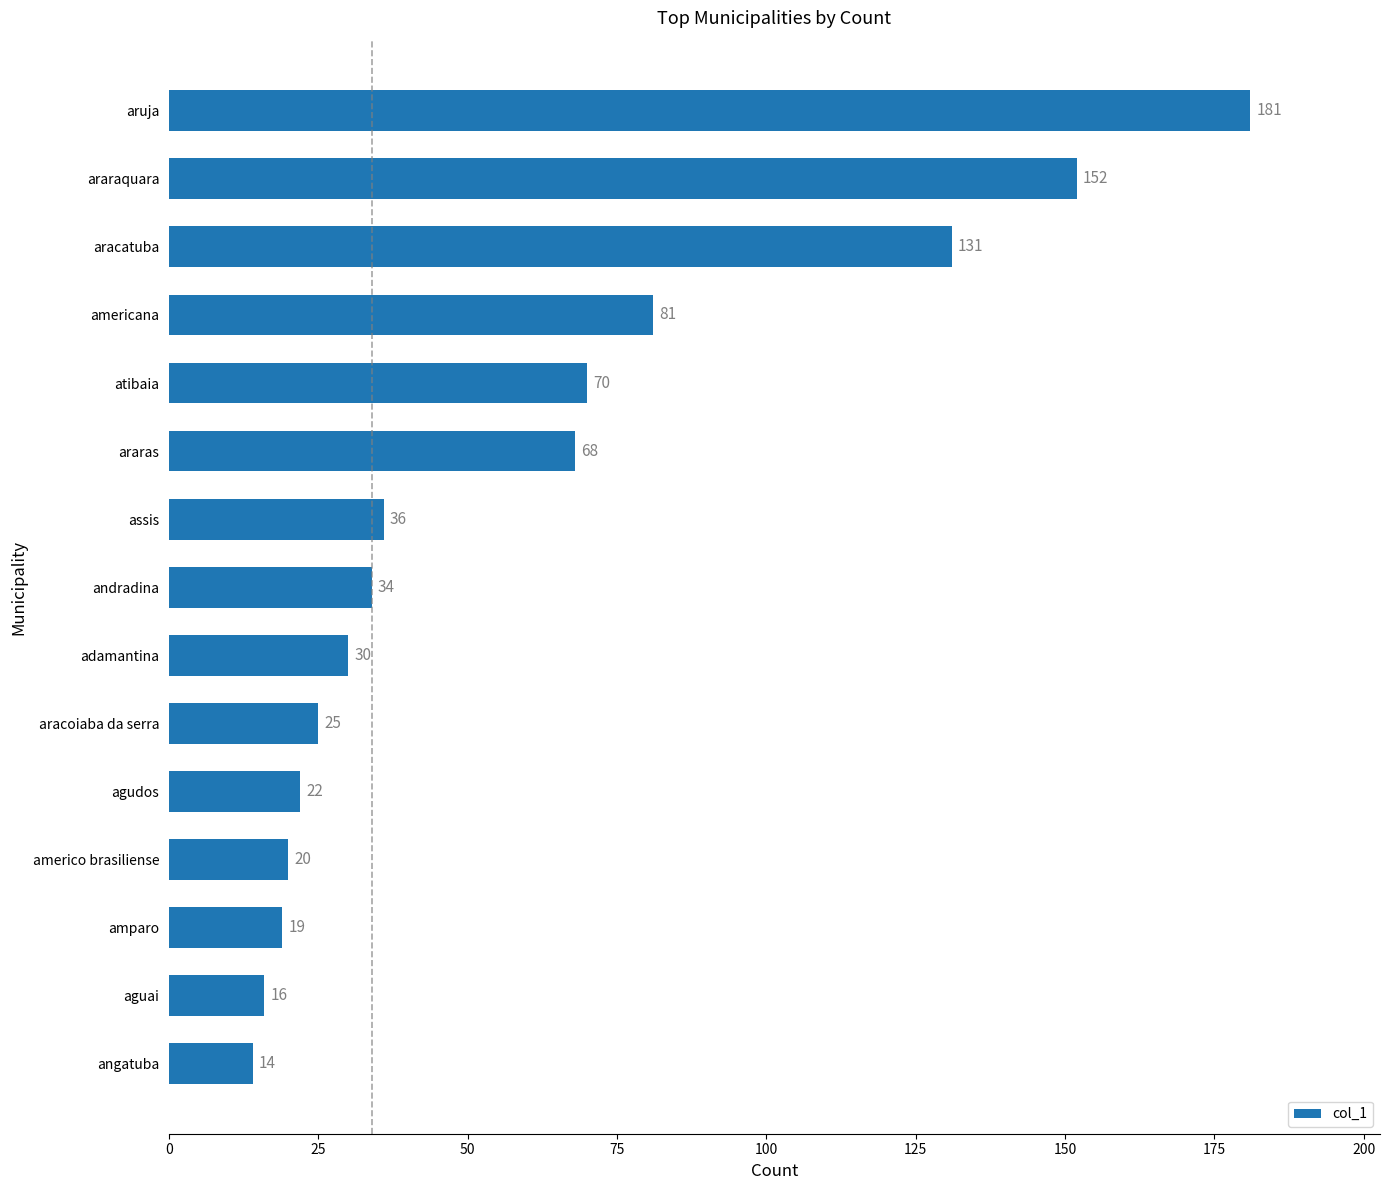

What is the difference between the maximum and minimum values?

167